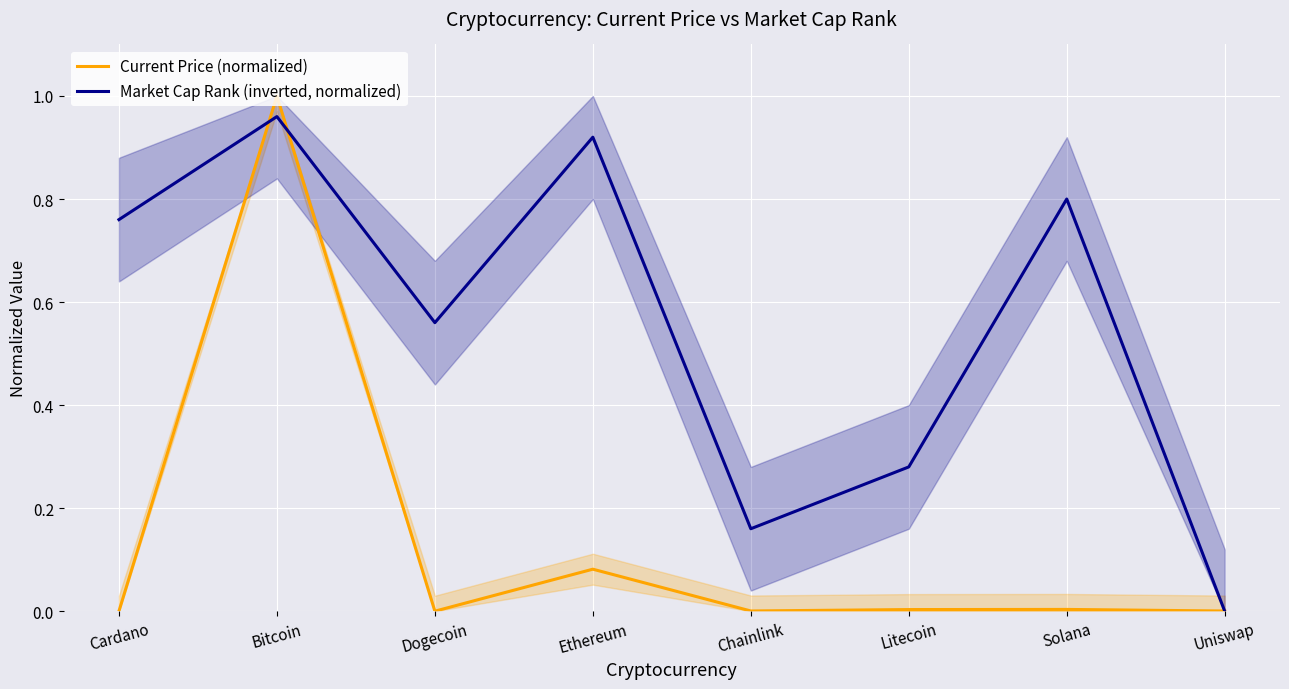

Reading left to right, list all the values displayed in this chart.

Current Price (normalized): Cardano=0.0	Bitcoin=1.0	Dogecoin=0.0	Ethereum=0.1	Chainlink=0.0	Litecoin=0.0	Solana=0.0	Uniswap=0.0
Market Cap Rank (inverted, normalized): Cardano=0.8	Bitcoin=1.0	Dogecoin=0.6	Ethereum=0.9	Chainlink=0.2	Litecoin=0.3	Solana=0.8	Uniswap=0.0